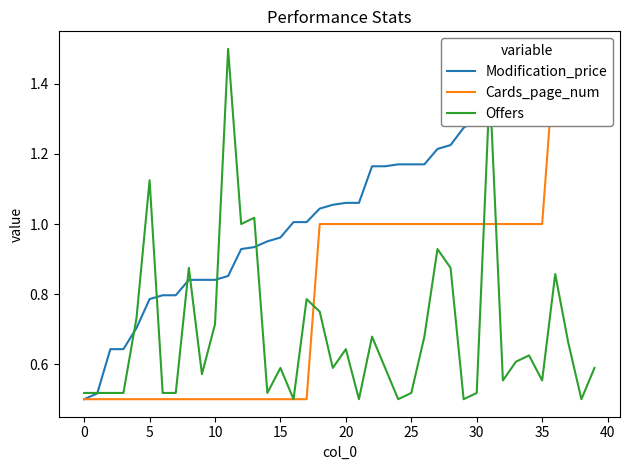

What is the average value of the Modification_price series?

1.1